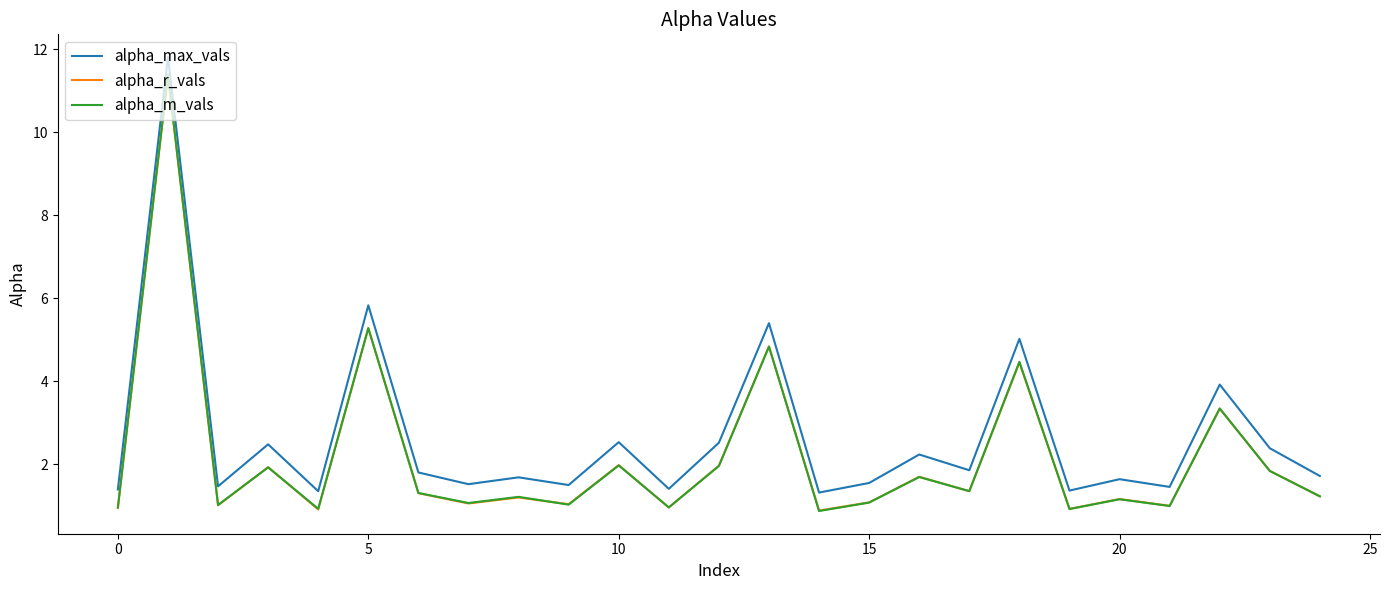

True or false: alpha_r_vals and alpha_max_vals cross at least once.

False